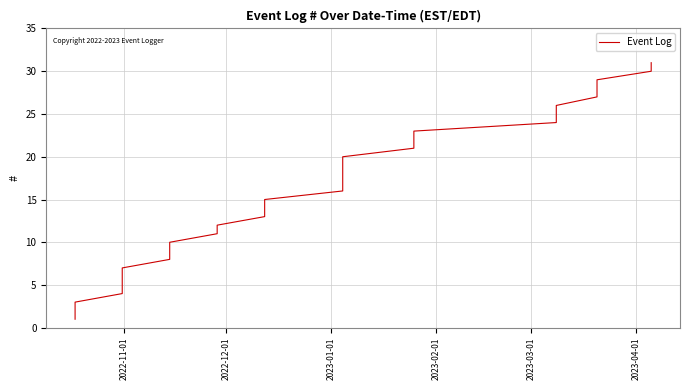

What is the maximum value shown in the chart?

31